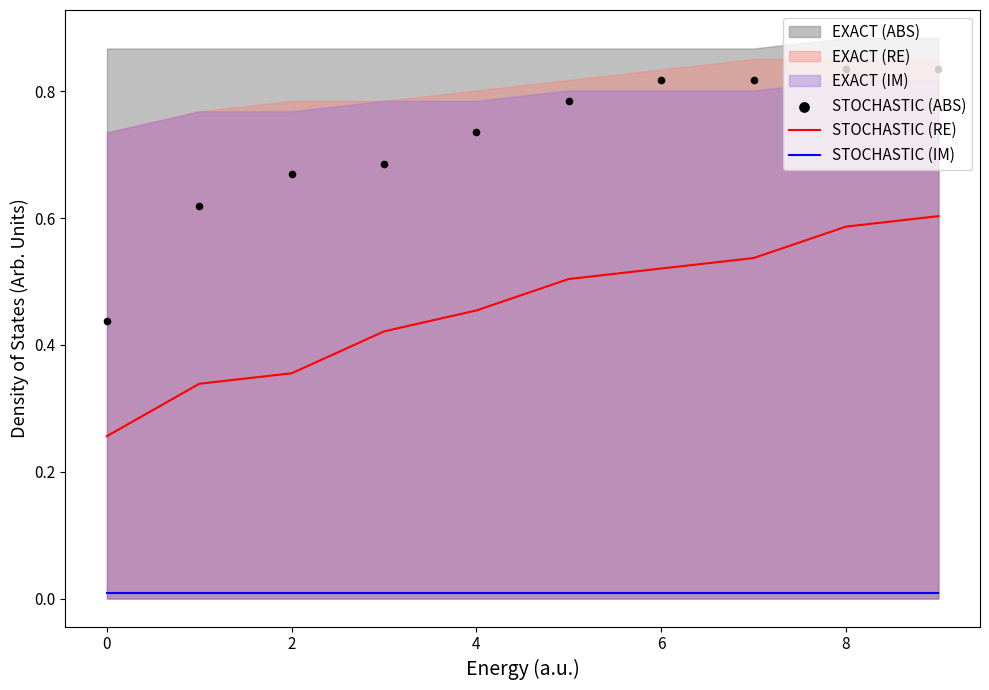

Which series has the largest Y range (max minus min)?

STOCHASTIC (ABS)